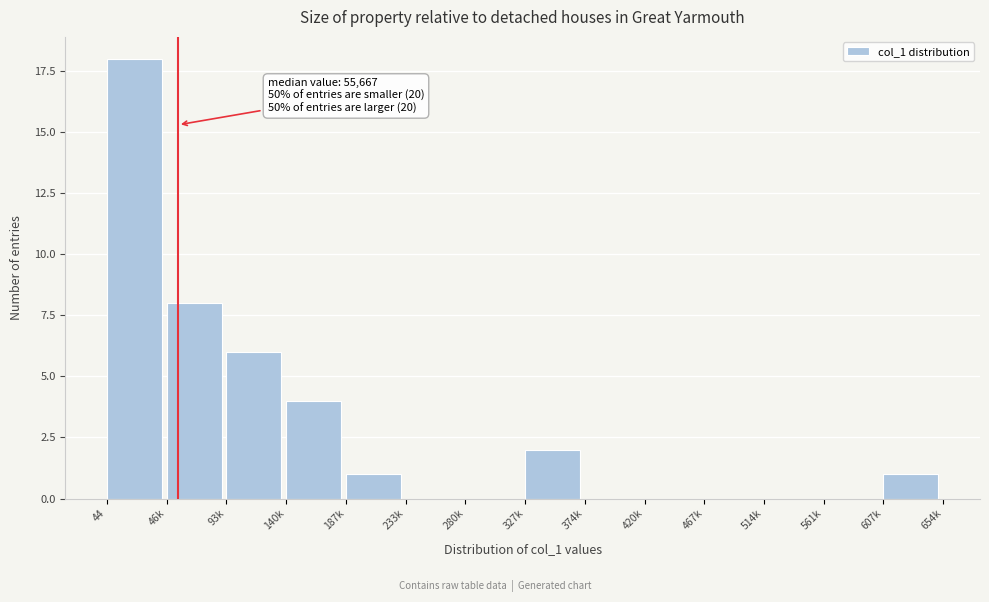

Reading right to left, extract all data points from this chart.

607k=1	561k=0	514k=0	467k=0	420k=0	374k=0	327k=2	280k=0	233k=0	187k=1	140k=4	93k=6	46k=8	44=18